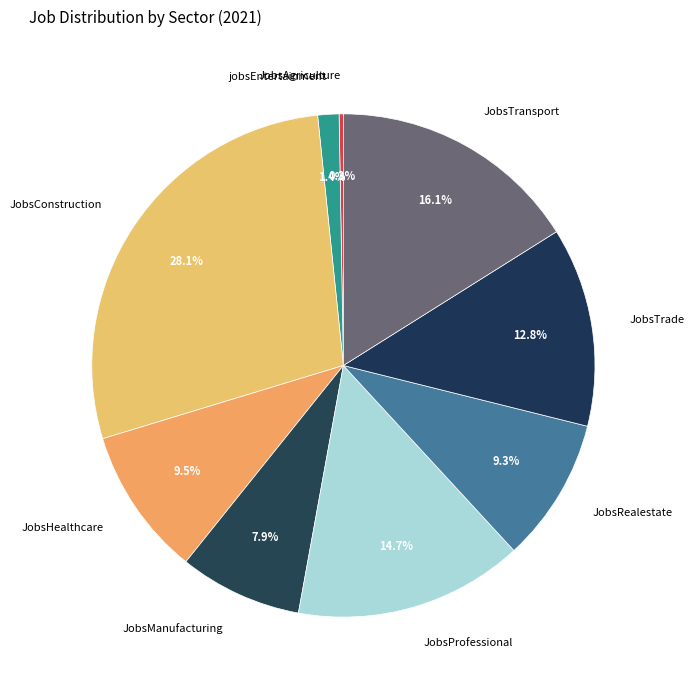

To the nearest percent, what portion does JobsTrade represent?

13%